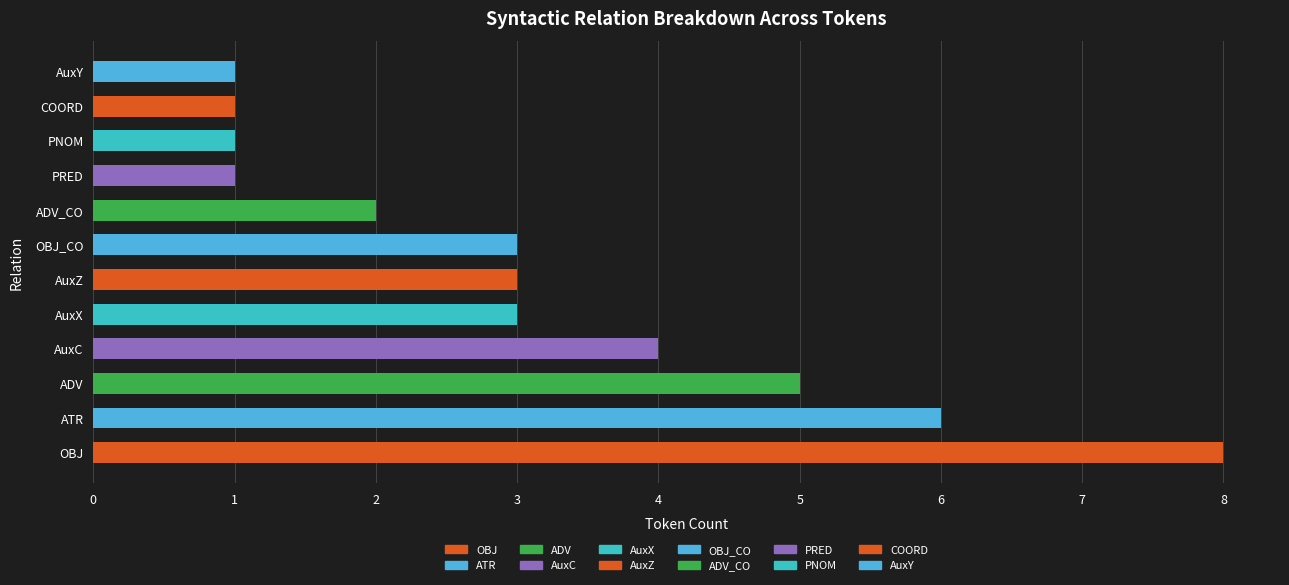

What value does the data have at AuxX?

3